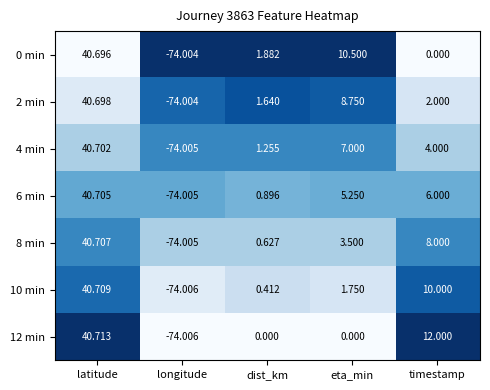

Which series has the widest spread of values?

12 min